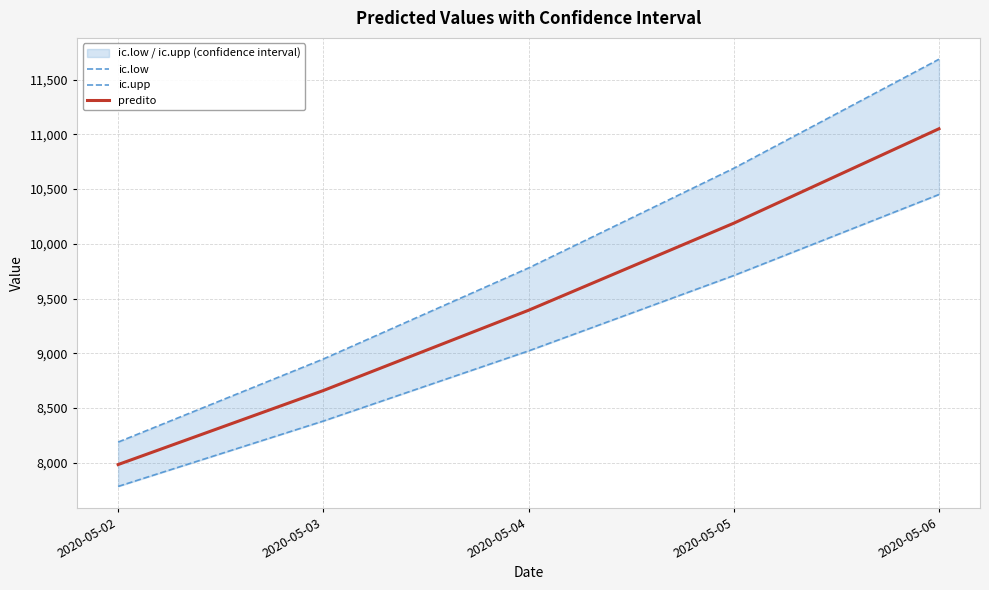

Reading left to right, transcribe all the data shown in this chart.

ic.low: 2020-05-02=7783.5	2020-05-03=8380.6	2020-05-04=9021.4	2020-05-05=9709.9	2020-05-06=10450.1
ic.upp: 2020-05-02=8188.4	2020-05-03=8947.4	2020-05-04=9779.2	2020-05-05=10689.7	2020-05-06=11685.8
predito: 2020-05-02=7983.4	2020-05-03=8659.4	2020-05-04=9392.6	2020-05-05=10188.0	2020-05-06=11050.7